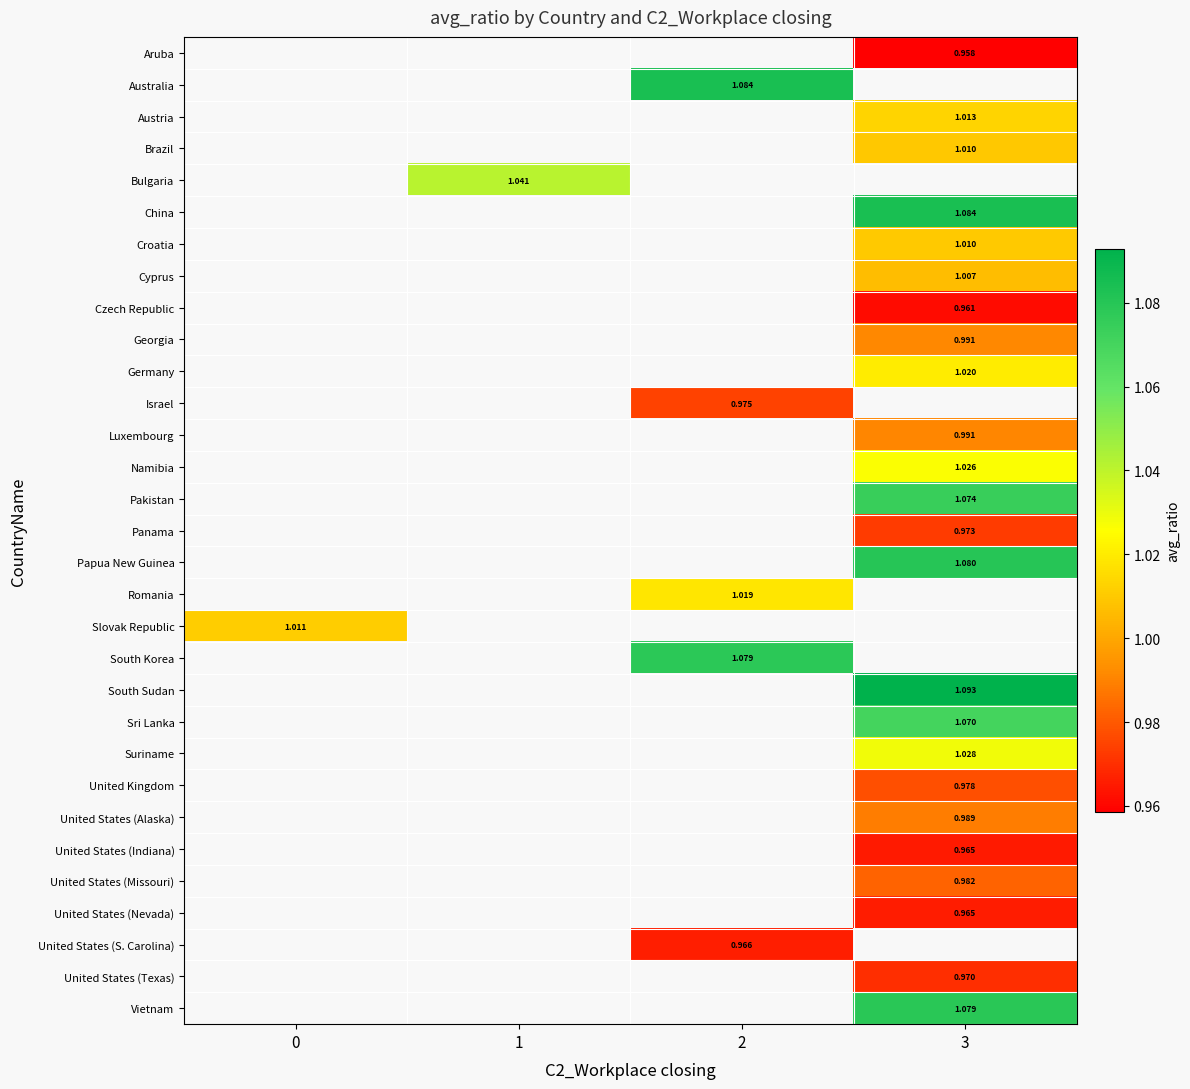

Between 0 and 1, which is larger?

1